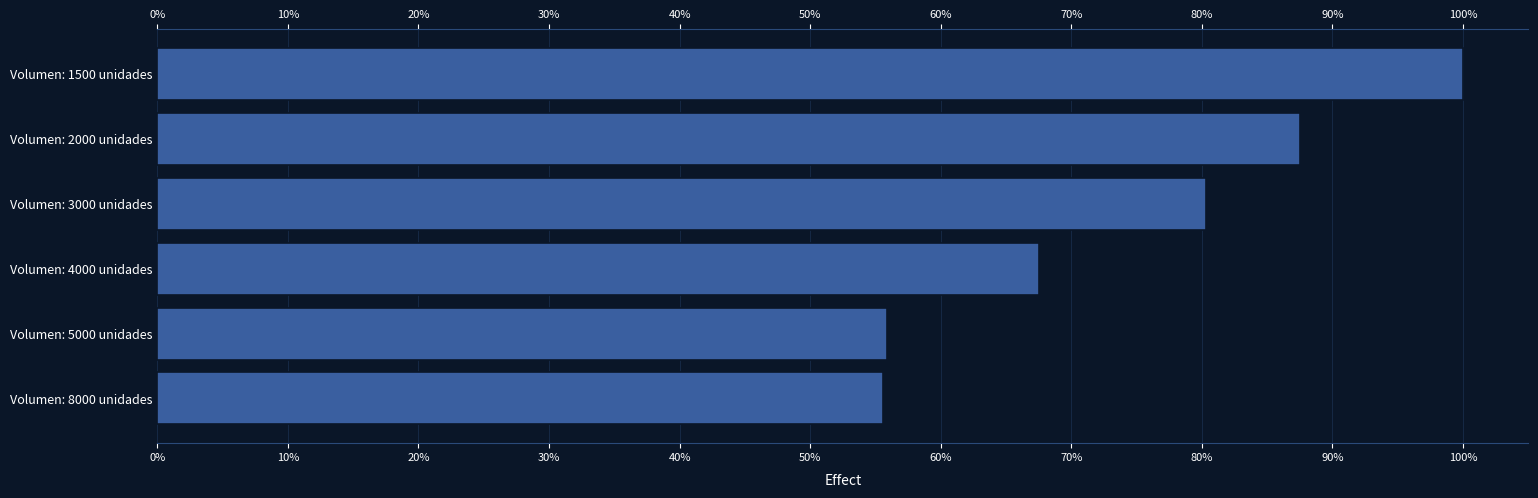

True or false: the data shows 87.5 at Volumen: 2000 unidades.

True